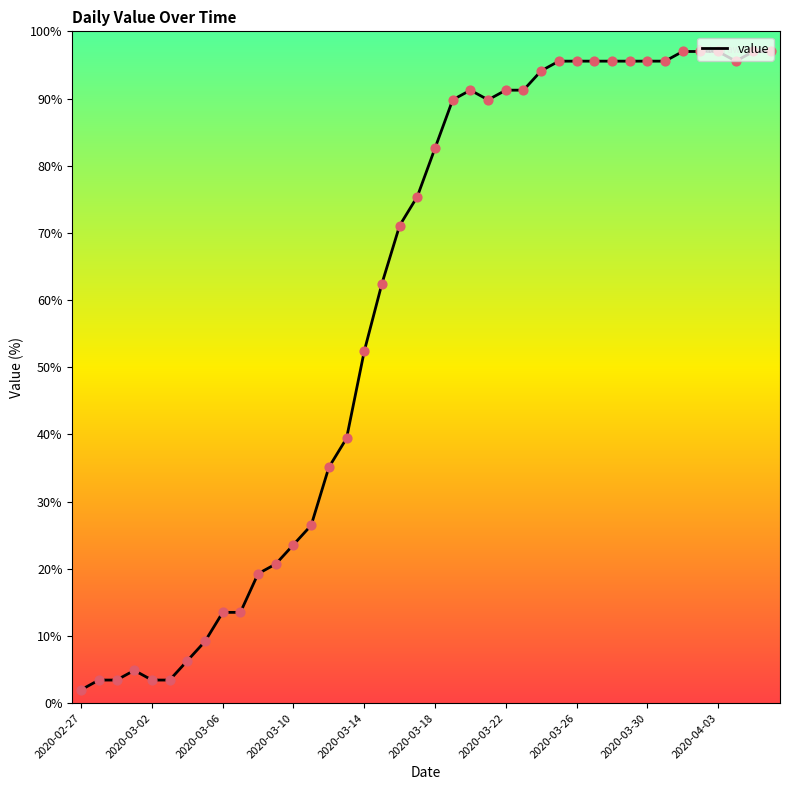

What is the maximum value shown in the chart?

97.0